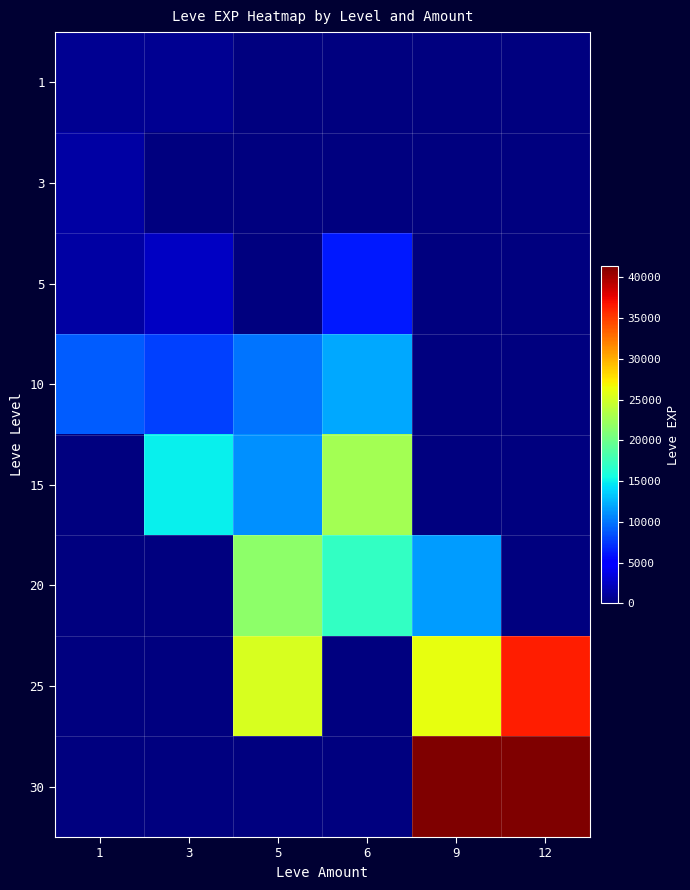

Which series has the largest total across all categories?

25